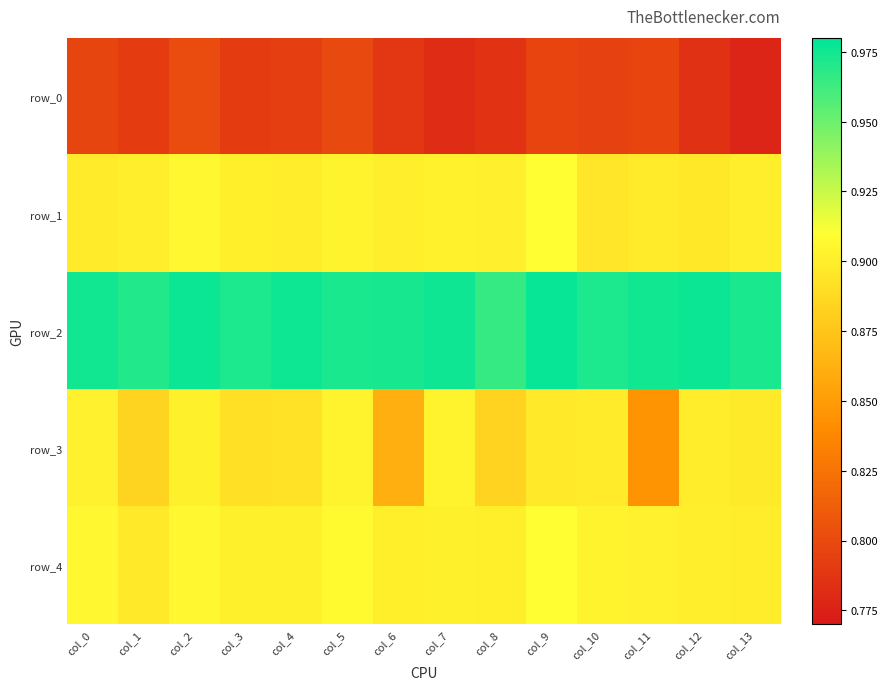

Which has a higher value, col_5 or col_6?

col_5